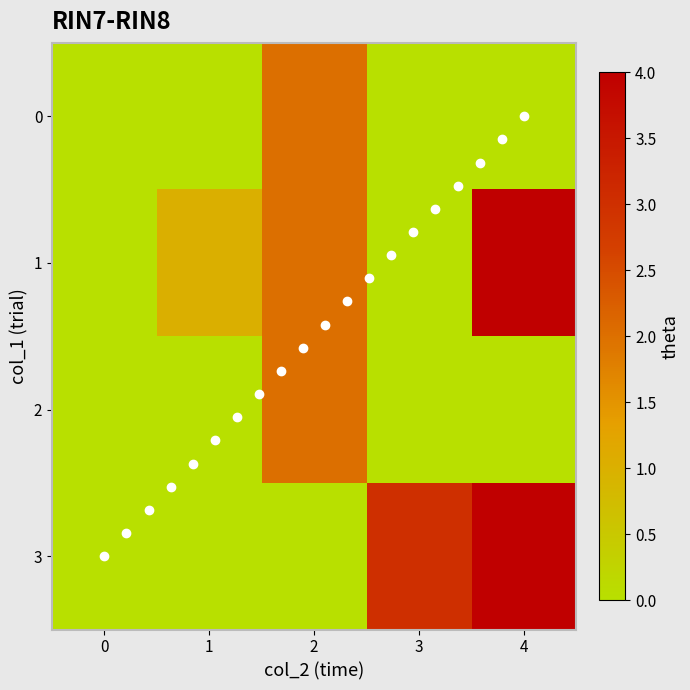

How many series are shown in this chart?

4